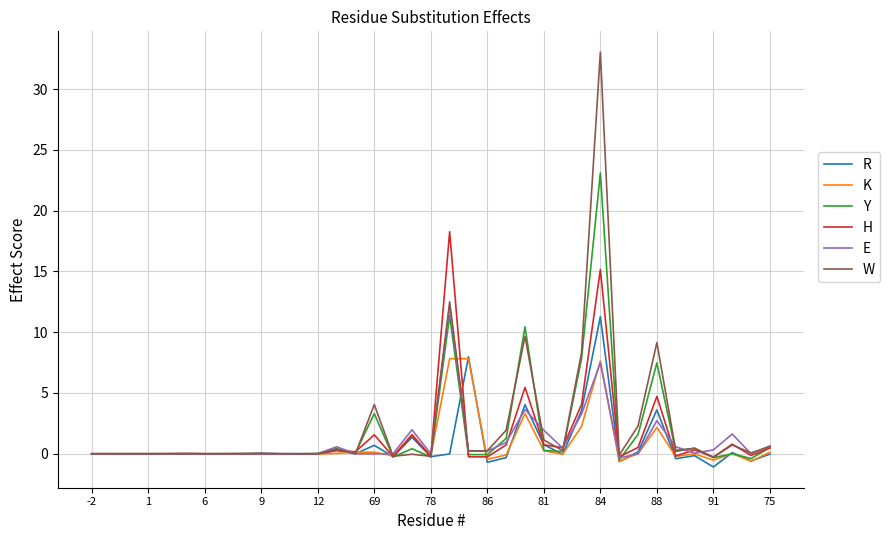

Which series has the widest spread of values?

W